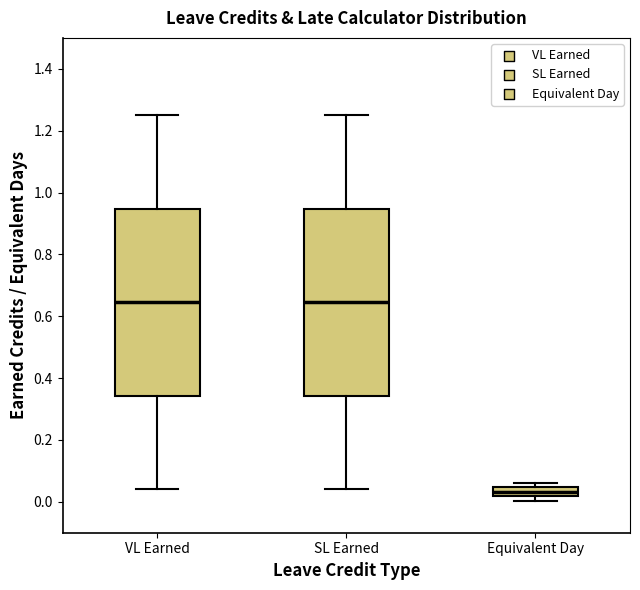

Reading left to right, transcribe this box plot: for each box, give where its median line is, the range the box spans, and where its two whiskers end, as read against the y-axis. The values are not printed on the chart, so give them approximately, as read against the axis.

VL Earned: median 0.64, box 0.34 to 0.94, whiskers 0.04 to 1.26
SL Earned: median 0.64, box 0.34 to 0.94, whiskers 0.04 to 1.26
Equivalent Day: median 0.04 (inside the box), box 0.02 to 0.04, whiskers 0.00 to 0.06